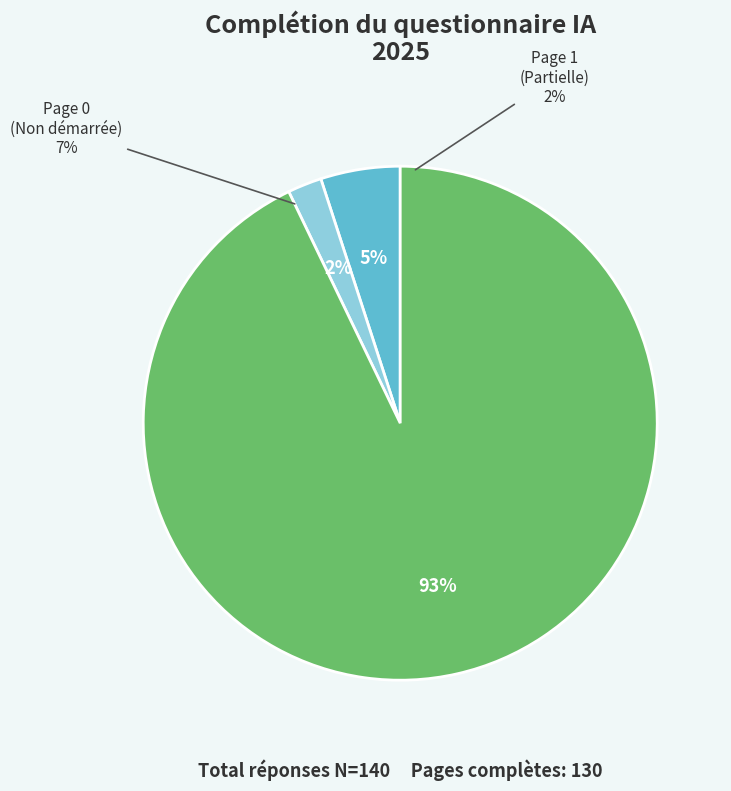

What is the ratio of the value at Page 1 to the value at Page 0?

0.4